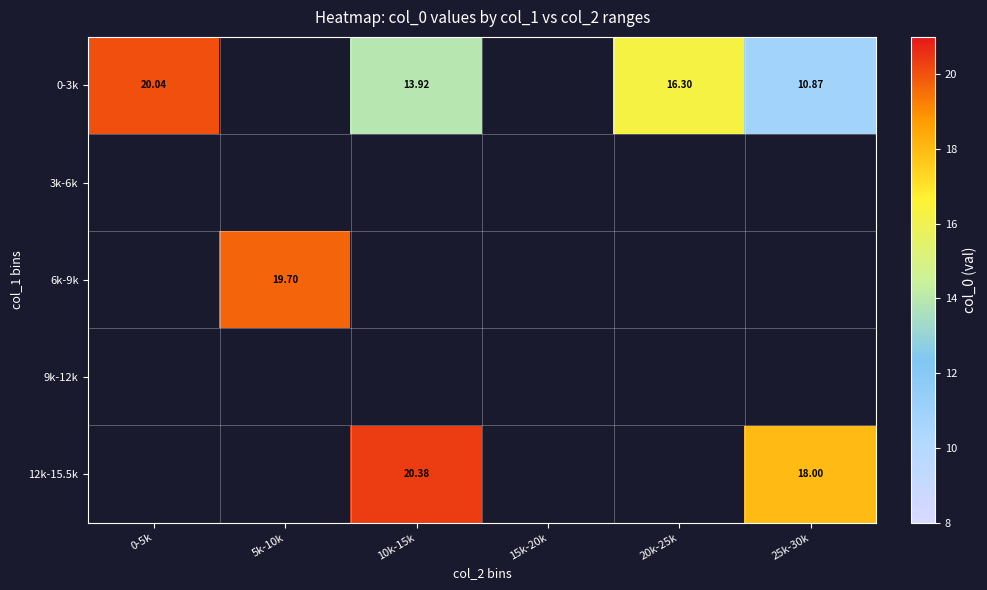

True or false: 0-3k has a value of 13.9 at 10k-15k.

True